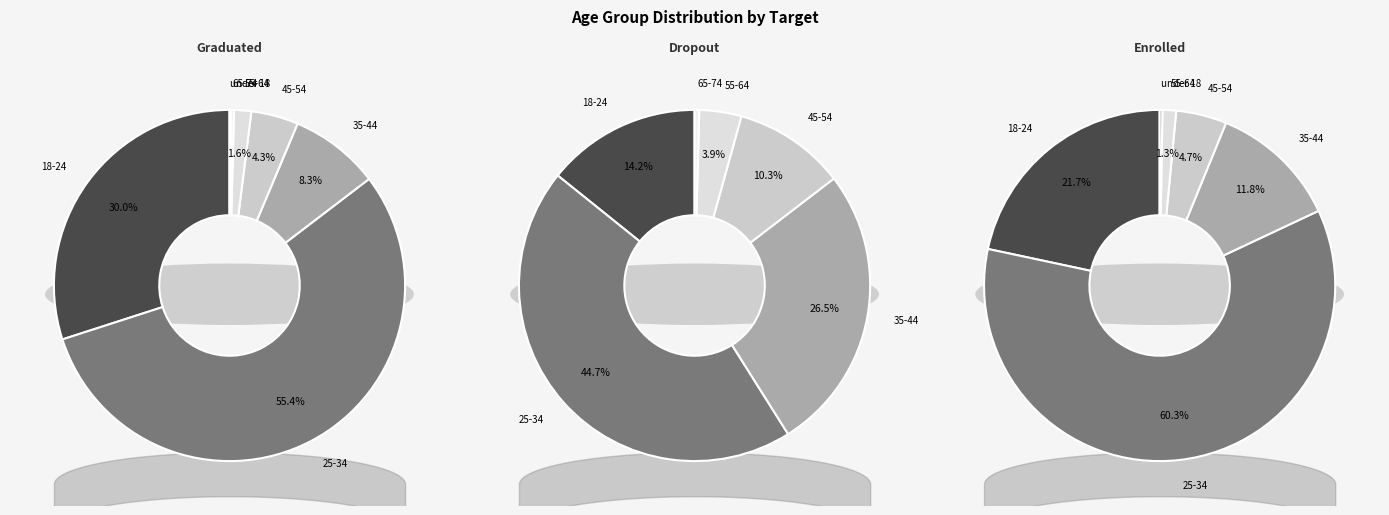

True or false: 35-44 accounts for 12% of the total.

False